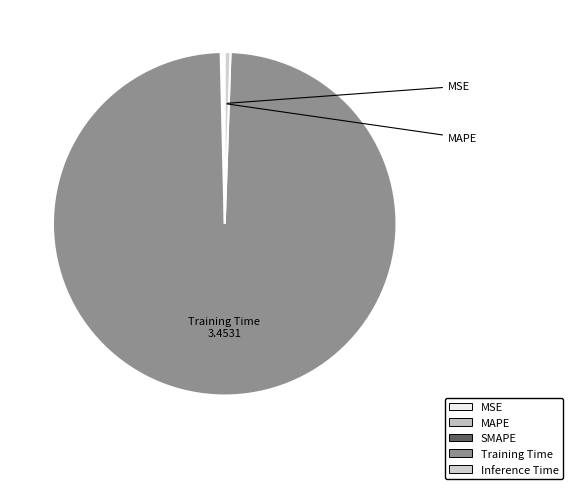

What is the majority slice?

Training Time